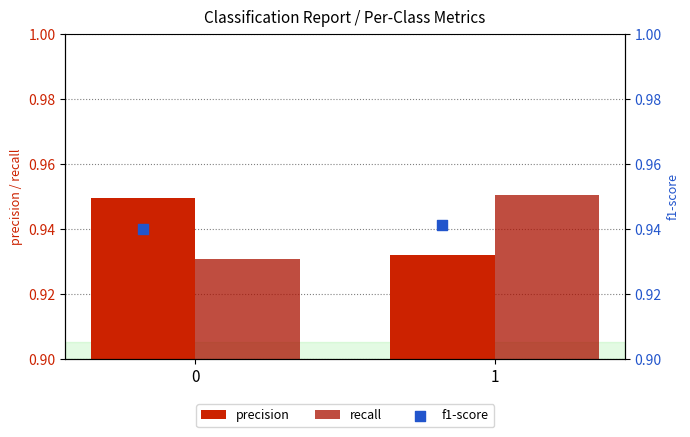

What are all the series names shown in the legend?

precision, recall, f1-score